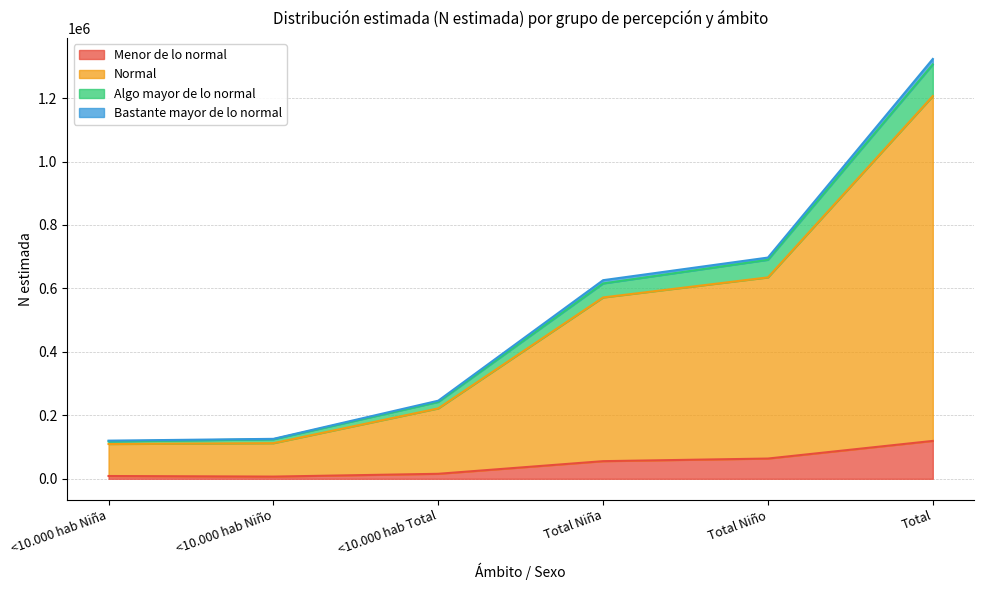

What are all the series names shown in the legend?

Menor de lo normal, Normal, Algo mayor de lo normal, Bastante mayor de lo normal